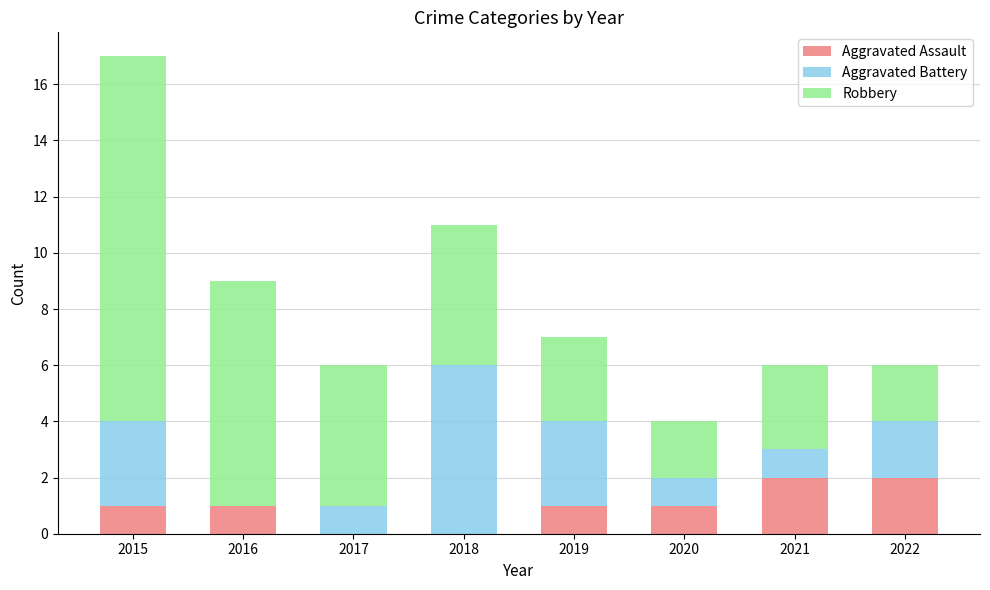

How many distinct data groups are displayed?

3